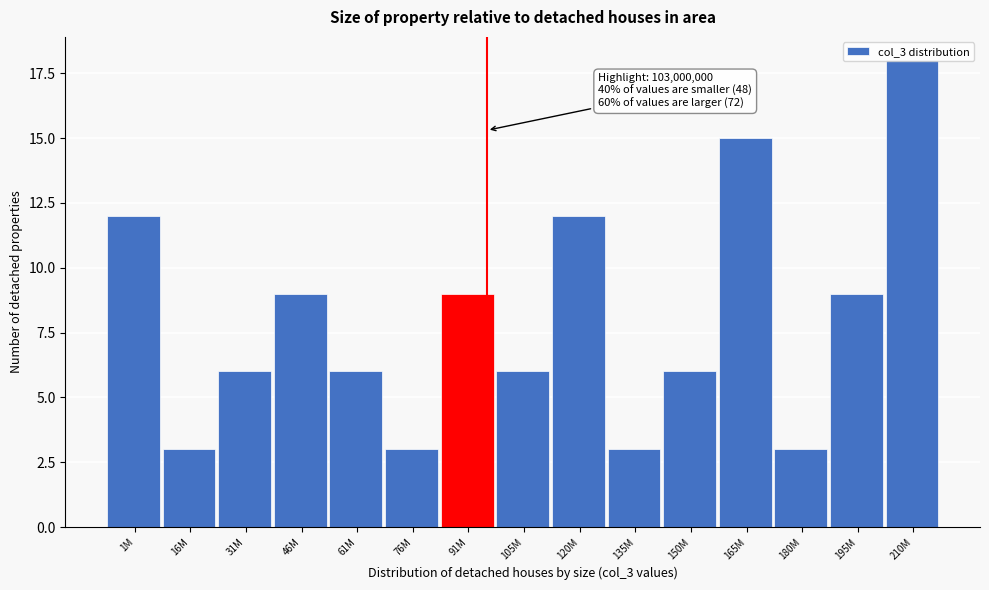

True or false: the data shows 15 at 165M.

True